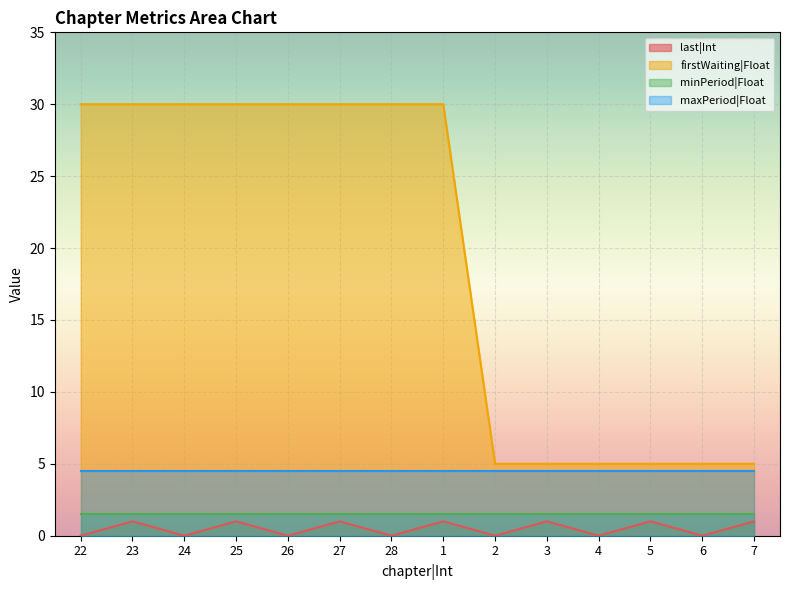

True or false: last|Int has a value of 1.0 at 25.

True